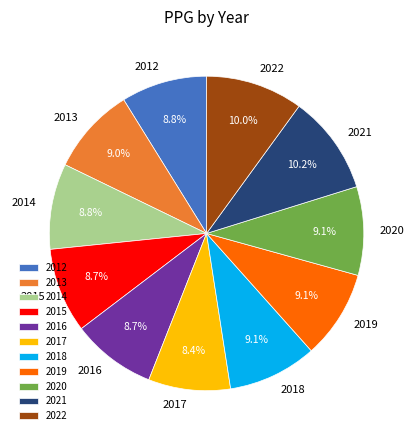

To the nearest percent, what is the difference between the largest and smallest slice percentages?

2%